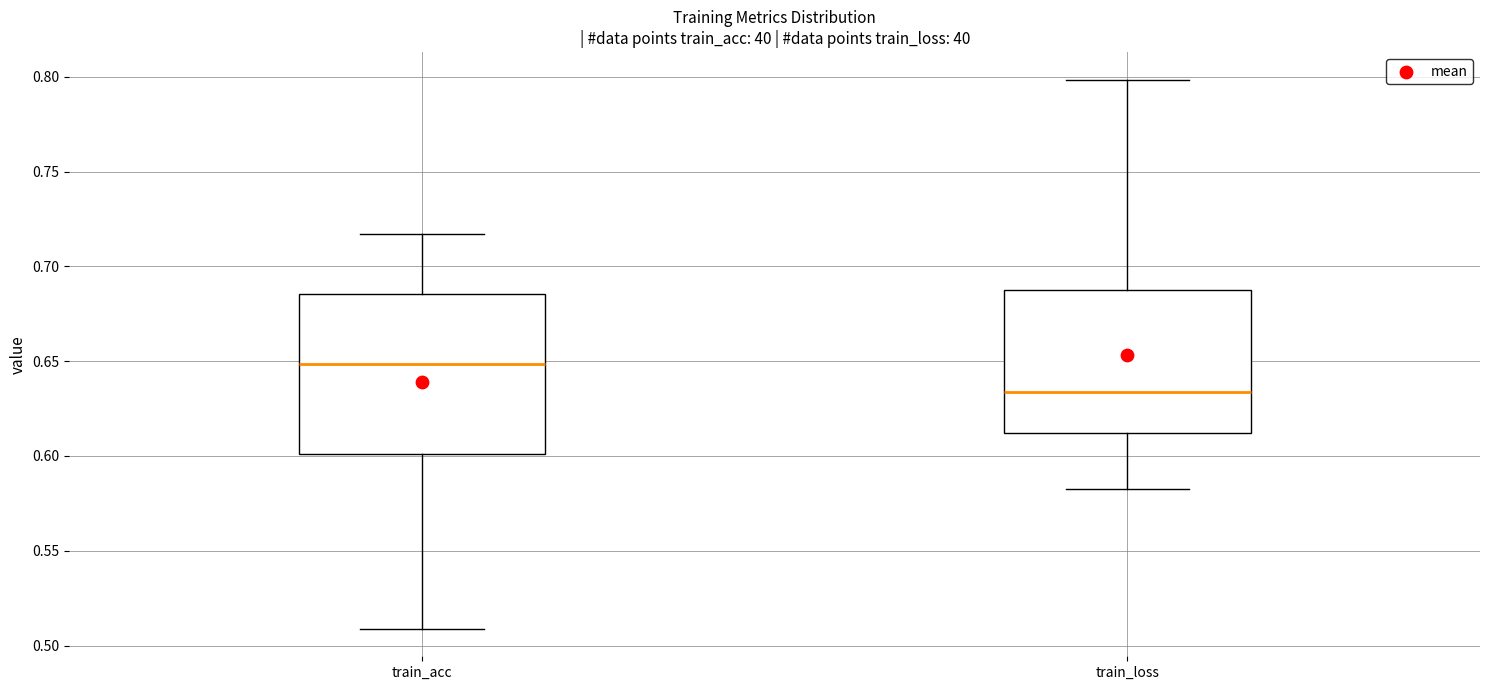

Reading left to right, transcribe this box plot: for each box, give where its median line is, the range the box spans, and where its two whiskers end, as read against the y-axis. The values are not printed on the chart, so give them approximately, as read against the axis.

train_acc: median 0.650, box 0.600 to 0.685, whiskers 0.510 to 0.715
train_loss: median 0.635, box 0.610 to 0.685, whiskers 0.580 to 0.800